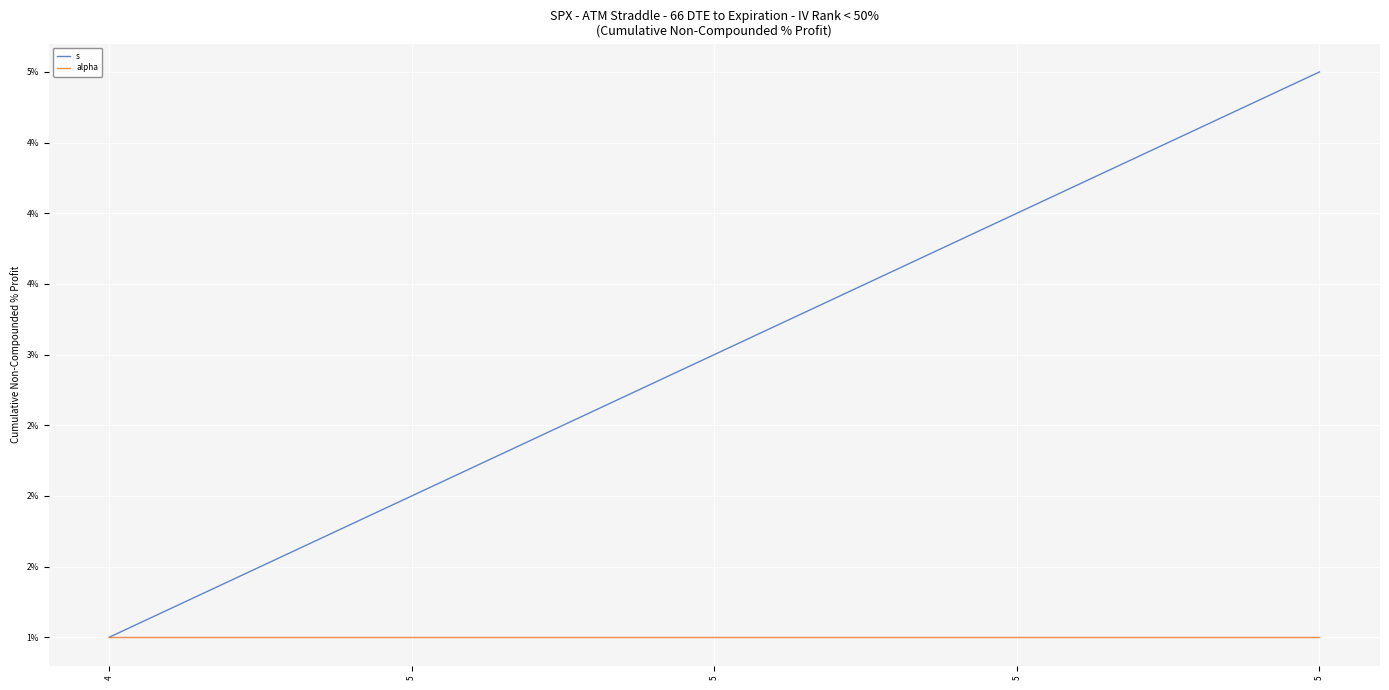

True or false: s and alpha intersect in this chart.

False